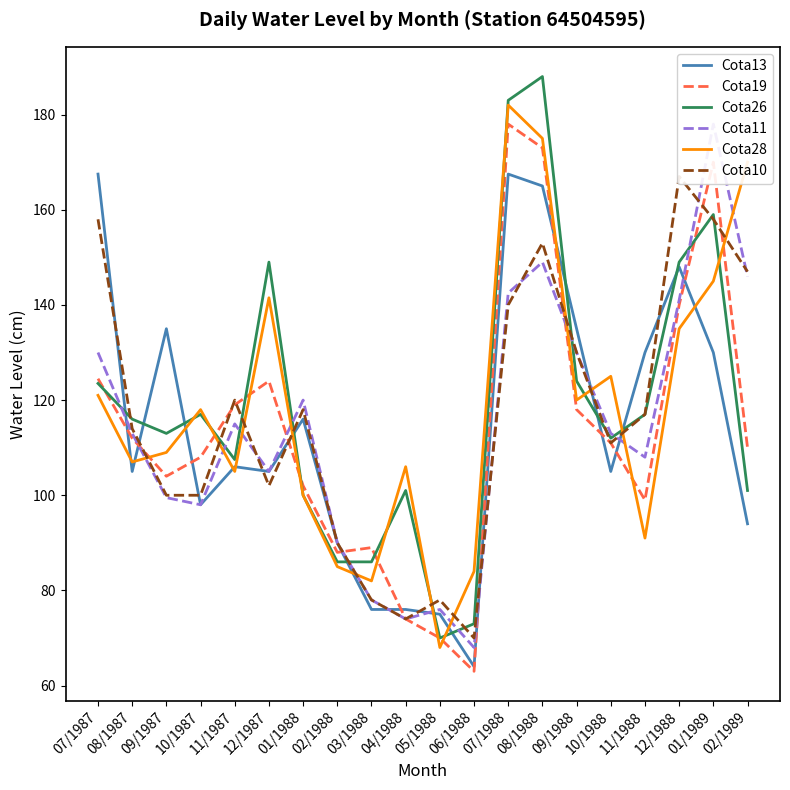

Reading left to right, what are all the values shown in this chart?

Cota13: 07/1987=167.5	08/1987=105.0	09/1987=135.0	10/1987=98.0	11/1987=106.0	12/1987=105.0	01/1988=116.0	02/1988=90.0	03/1988=76.0	04/1988=76.0	05/1988=75.0	06/1988=64.0	07/1988=167.5	08/1988=165.0	09/1988=135.0	10/1988=105.0	11/1988=130.0	12/1988=148.0	01/1989=130.0	02/1989=94.0
Cota19: 07/1987=124.5	08/1987=112.0	09/1987=104.0	10/1987=108.0	11/1987=119.0	12/1987=124.0	01/1988=102.0	02/1988=88.0	03/1988=89.0	04/1988=74.0	05/1988=70.0	06/1988=63.0	07/1988=178.0	08/1988=173.0	09/1988=118.0	10/1988=111.0	11/1988=99.0	12/1988=140.0	01/1989=170.0	02/1989=110.0
Cota26: 07/1987=123.5	08/1987=116.0	09/1987=113.0	10/1987=117.0	11/1987=107.5	12/1987=149.0	01/1988=100.0	02/1988=86.0	03/1988=86.0	04/1988=101.0	05/1988=70.0	06/1988=73.0	07/1988=183.0	08/1988=188.0	09/1988=124.0	10/1988=112.0	11/1988=117.0	12/1988=149.0	01/1989=159.0	02/1989=101.0
Cota11: 07/1987=130.0	08/1987=113.0	09/1987=99.5	10/1987=98.0	11/1987=115.0	12/1987=105.0	01/1988=120.0	02/1988=90.0	03/1988=78.0	04/1988=74.0	05/1988=76.0	06/1988=68.0	07/1988=142.5	08/1988=149.0	09/1988=130.0	10/1988=113.0	11/1988=108.0	12/1988=141.0	01/1989=178.0	02/1989=146.0
Cota28: 07/1987=121.0	08/1987=107.0	09/1987=109.0	10/1987=118.0	11/1987=105.0	12/1987=141.5	01/1988=100.0	02/1988=85.0	03/1988=82.0	04/1988=106.0	05/1988=68.0	06/1988=84.0	07/1988=182.0	08/1988=175.0	09/1988=120.0	10/1988=125.0	11/1988=91.0	12/1988=135.0	01/1989=145.0	02/1989=170.0
Cota10: 07/1987=158.0	08/1987=114.0	09/1987=100.0	10/1987=100.0	11/1987=120.0	12/1987=102.0	01/1988=118.0	02/1988=90.0	03/1988=78.0	04/1988=74.0	05/1988=78.0	06/1988=70.0	07/1988=140.0	08/1988=153.0	09/1988=130.0	10/1988=111.0	11/1988=117.0	12/1988=167.0	01/1989=158.0	02/1989=147.0